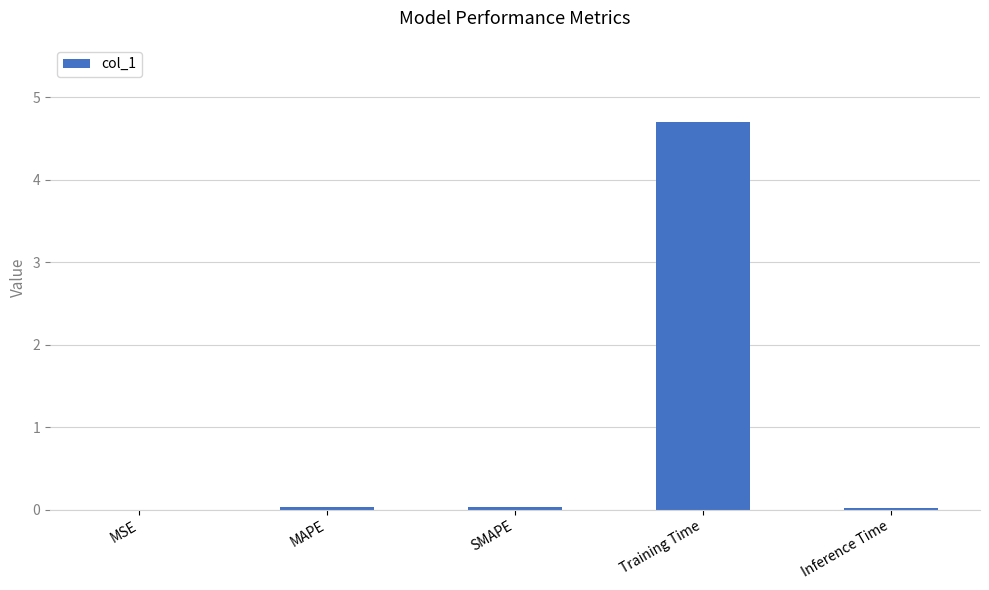

Are the bars horizontal?

No